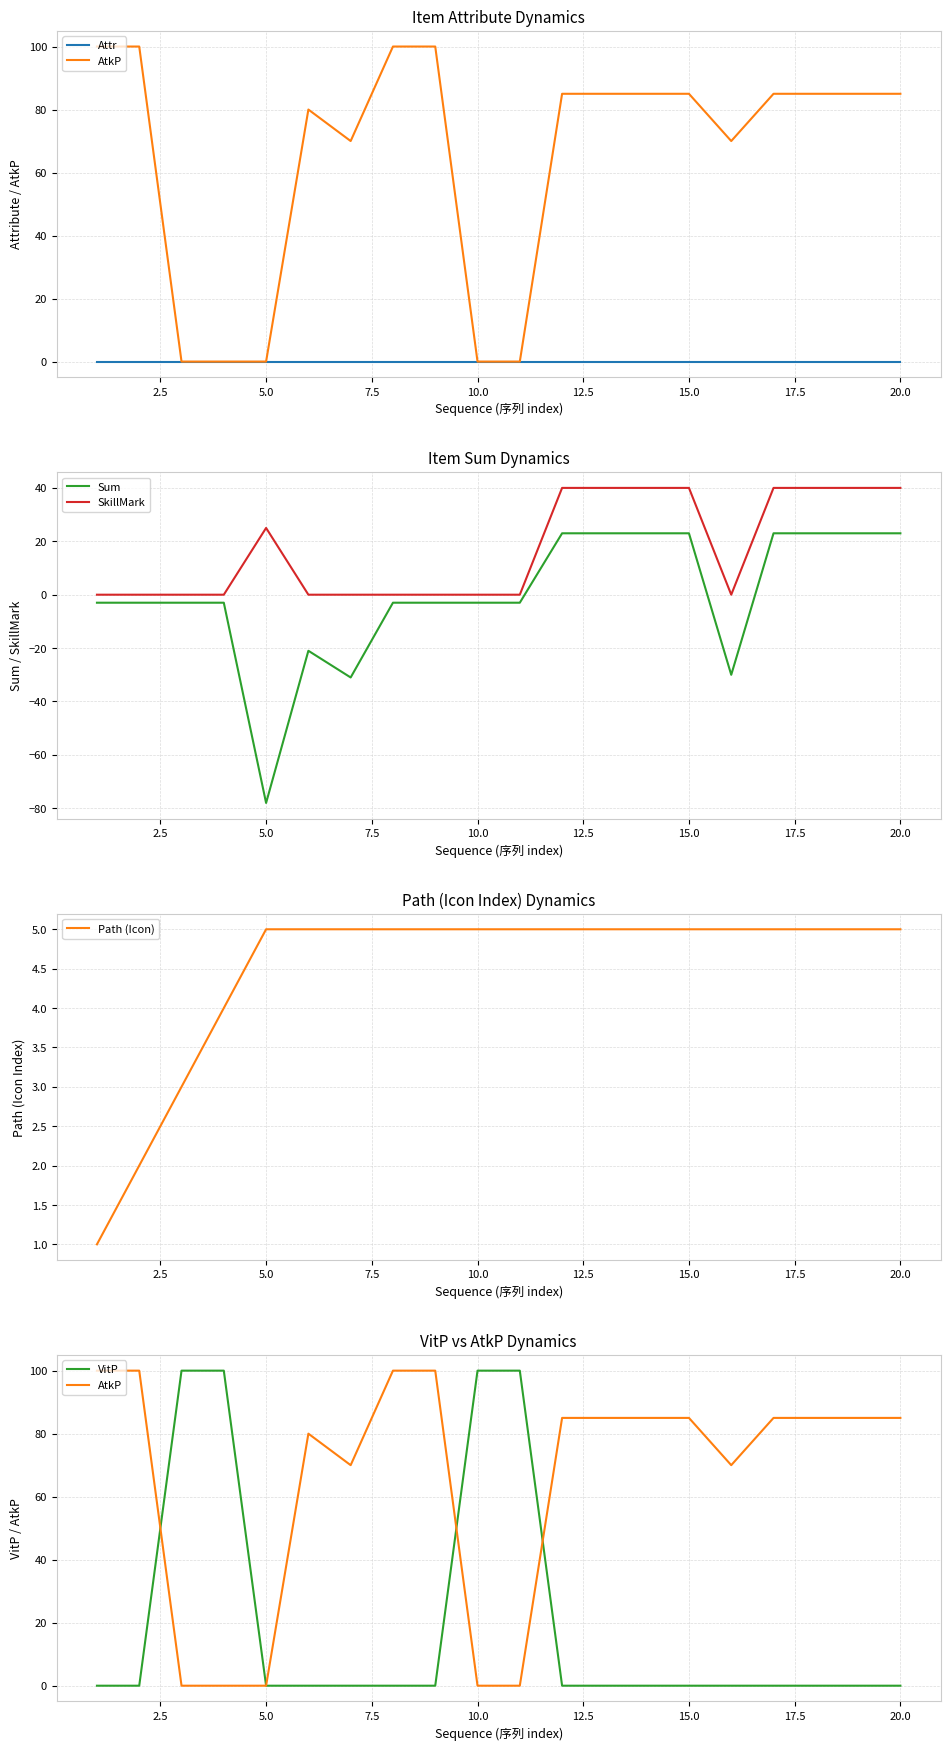

In Sum, how many points are higher than both neighbors (excluding endpoints)?

1